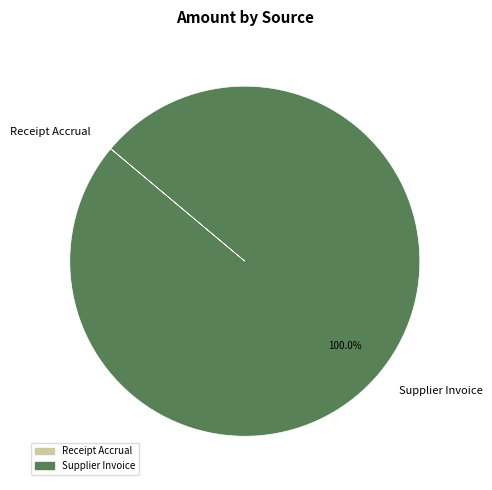

Which slice represents more than half of the pie?

Supplier Invoice